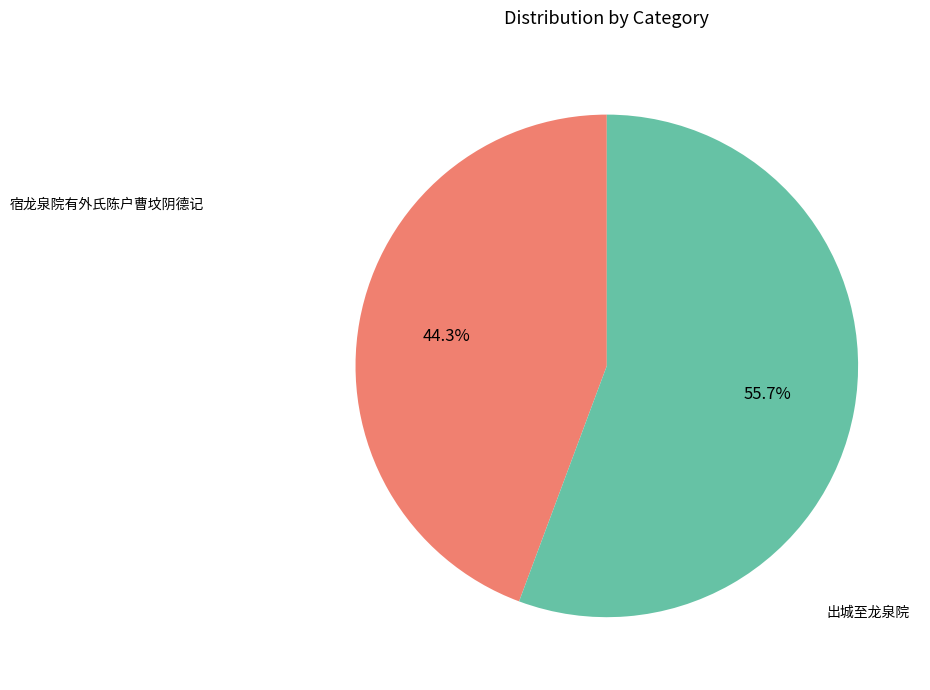

Approximately how many times larger is the value at 宿龙泉院有外氏陈户曹坟阴德记 compared to 出城至龙泉院?

0.8